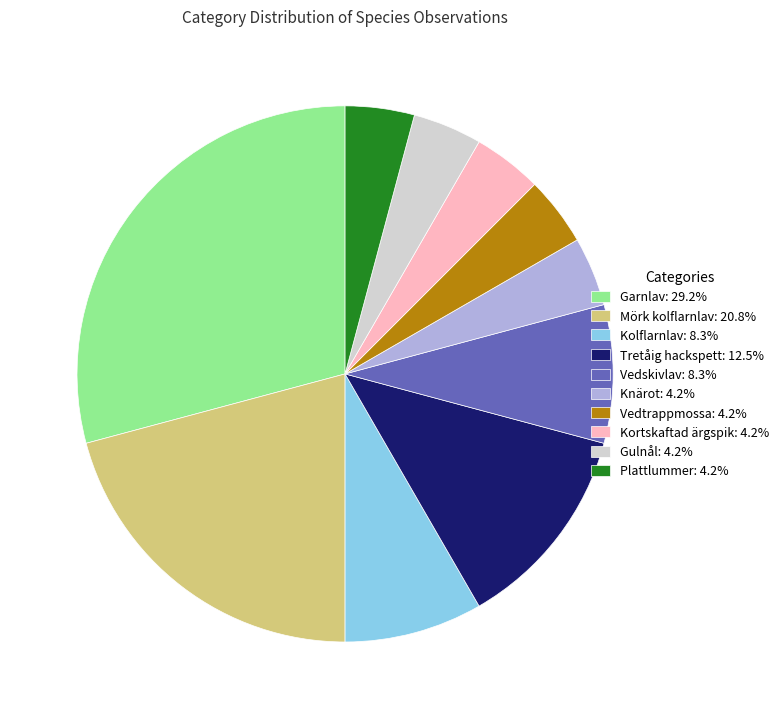

Is the sum of Garnlav: 29.2% and Plattlummer: 4.2% greater than half?

No